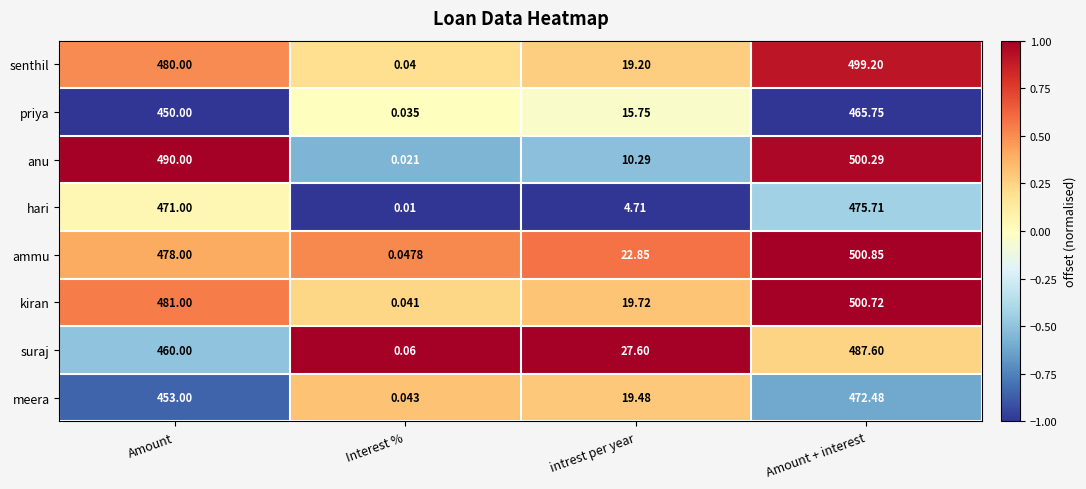

At which category is the sum across all series the highest?

Amount + interest